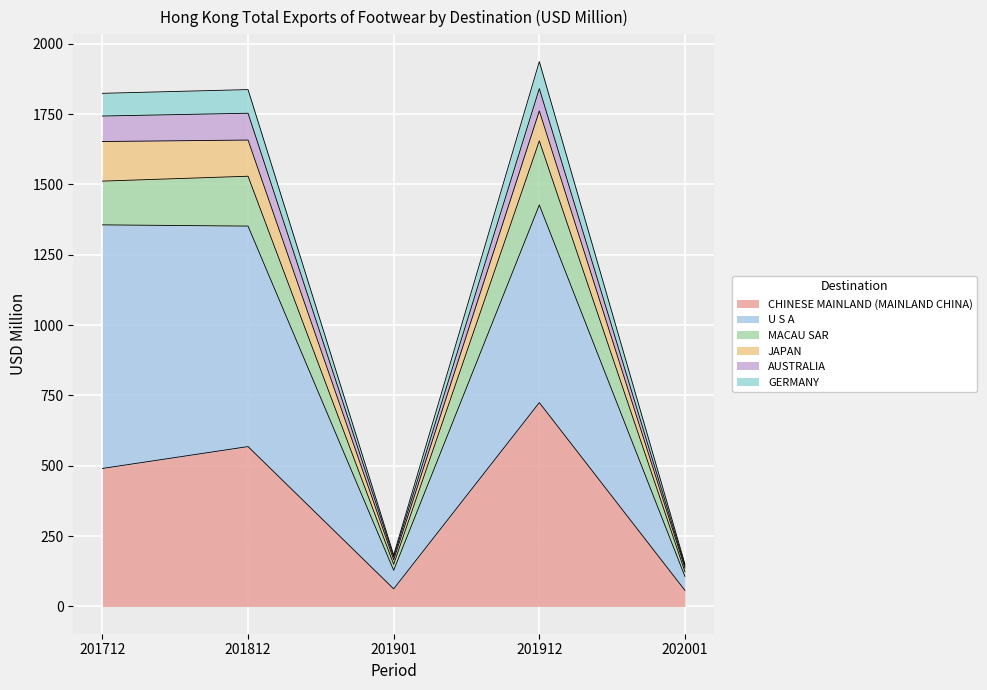

Where is the first local minimum for U S A?

201901